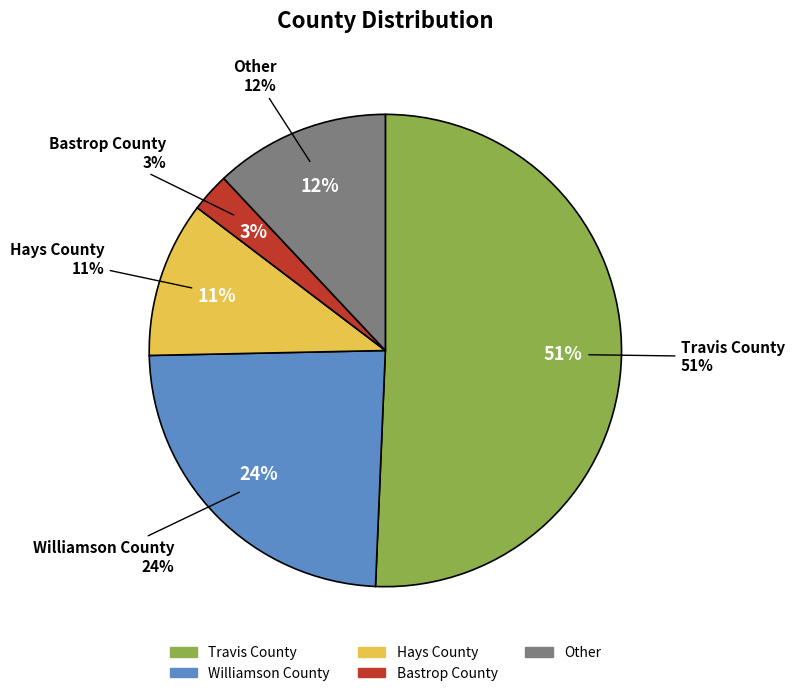

To the nearest percent, what is the average slice percentage?

20%